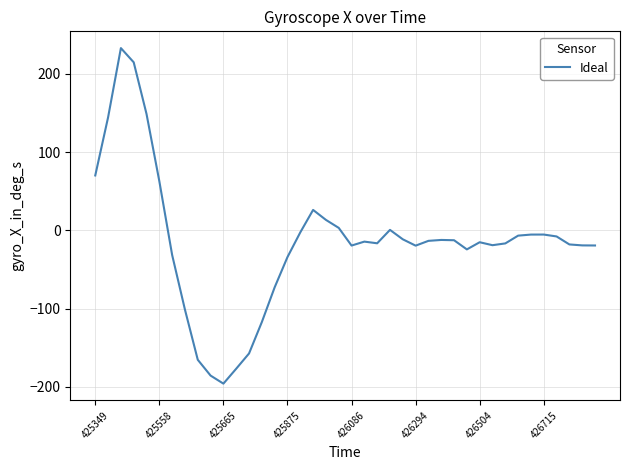

How many lines are shown in the chart?

1